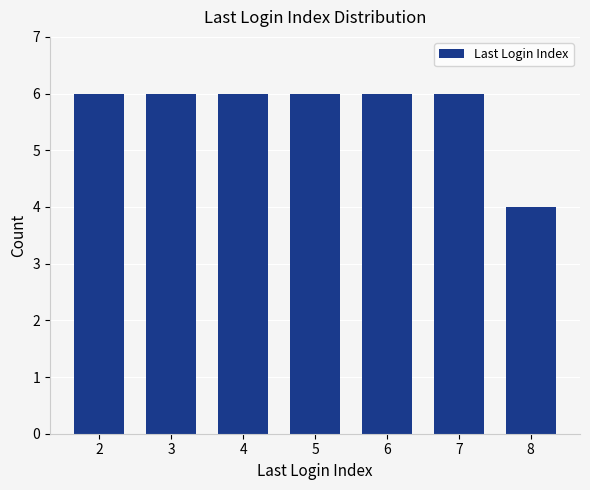

What is the greatest value displayed?

6